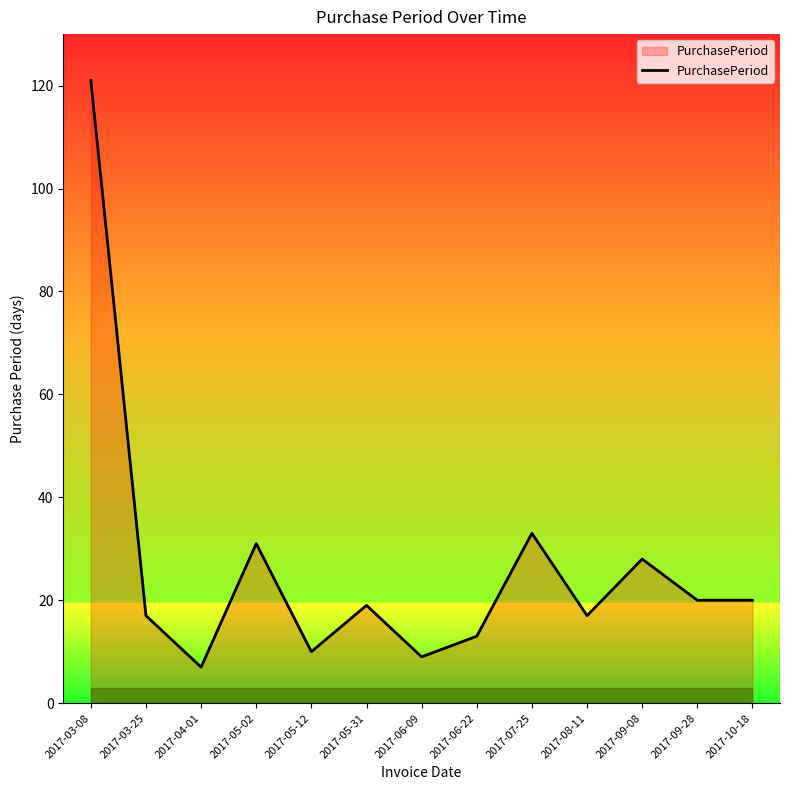

At which category does the data reach its first local peak?

2017-05-02